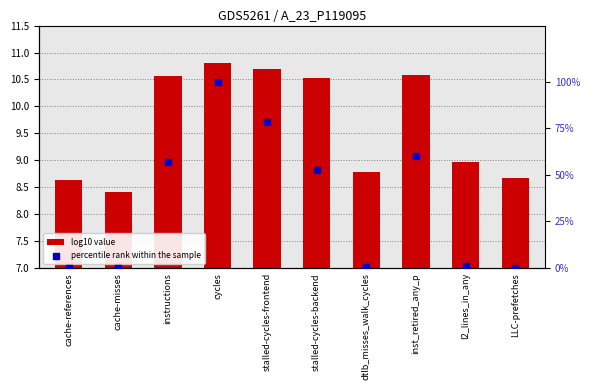

At which category is the sum across all series the highest?

cycles